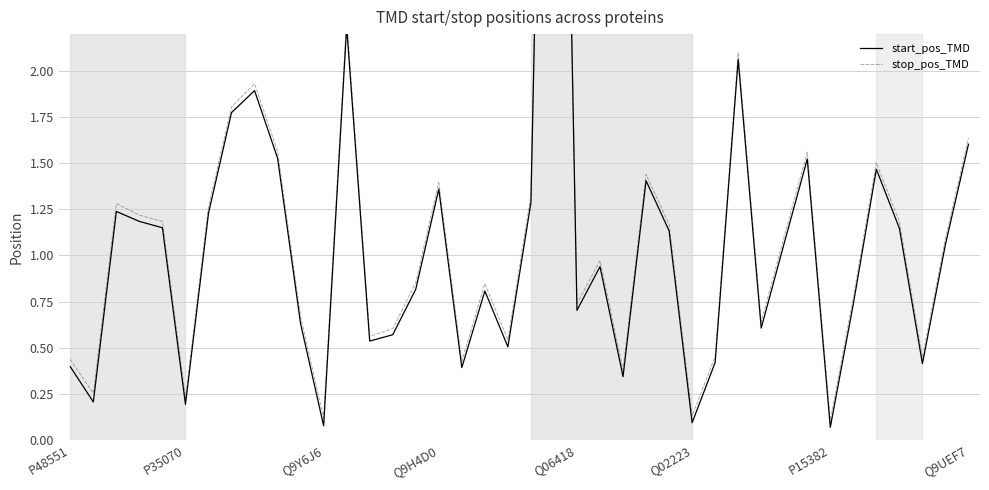

True or false: stop_pos_TMD has a value of 7.3 at 21.

True